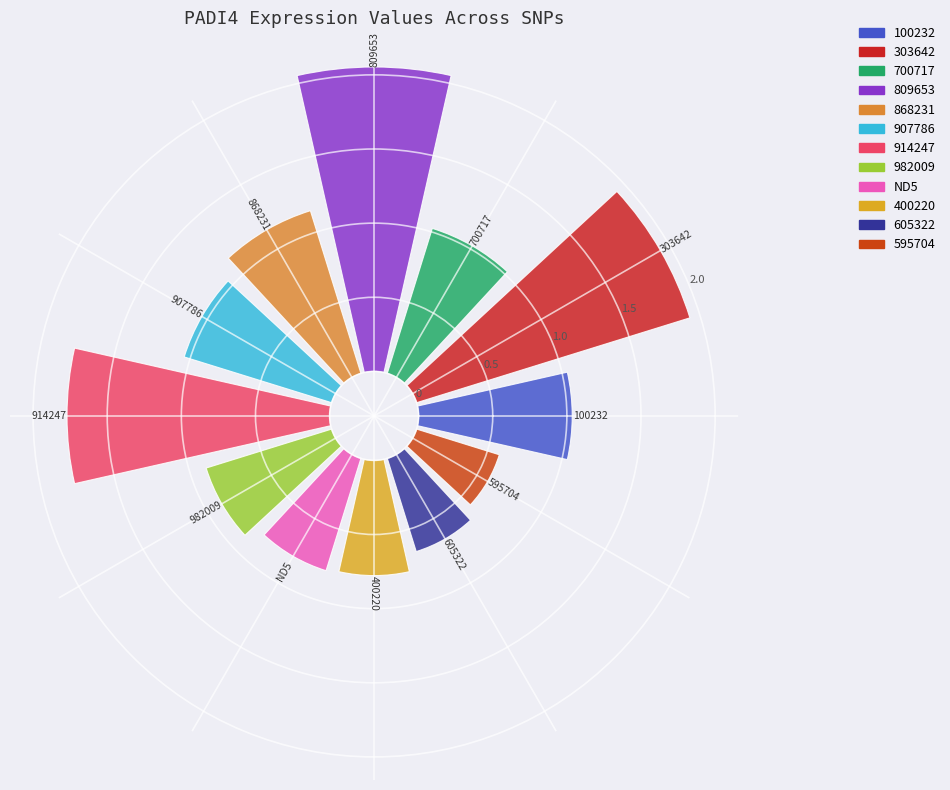

What is the smallest slice in the pie chart?

595704